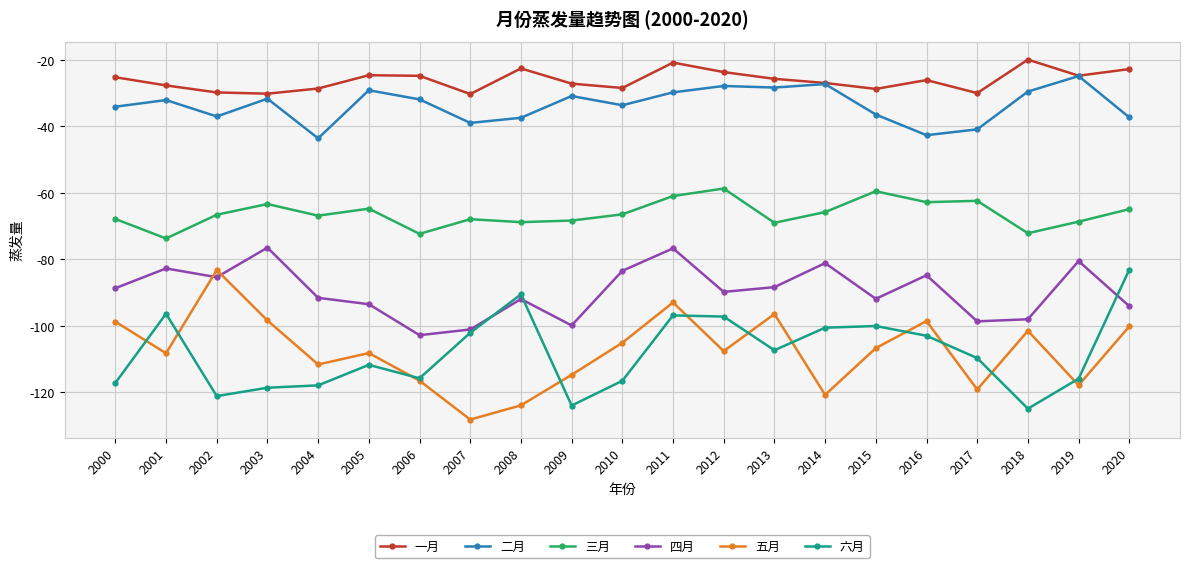

True or false: 二月 and 五月 intersect in this chart.

False